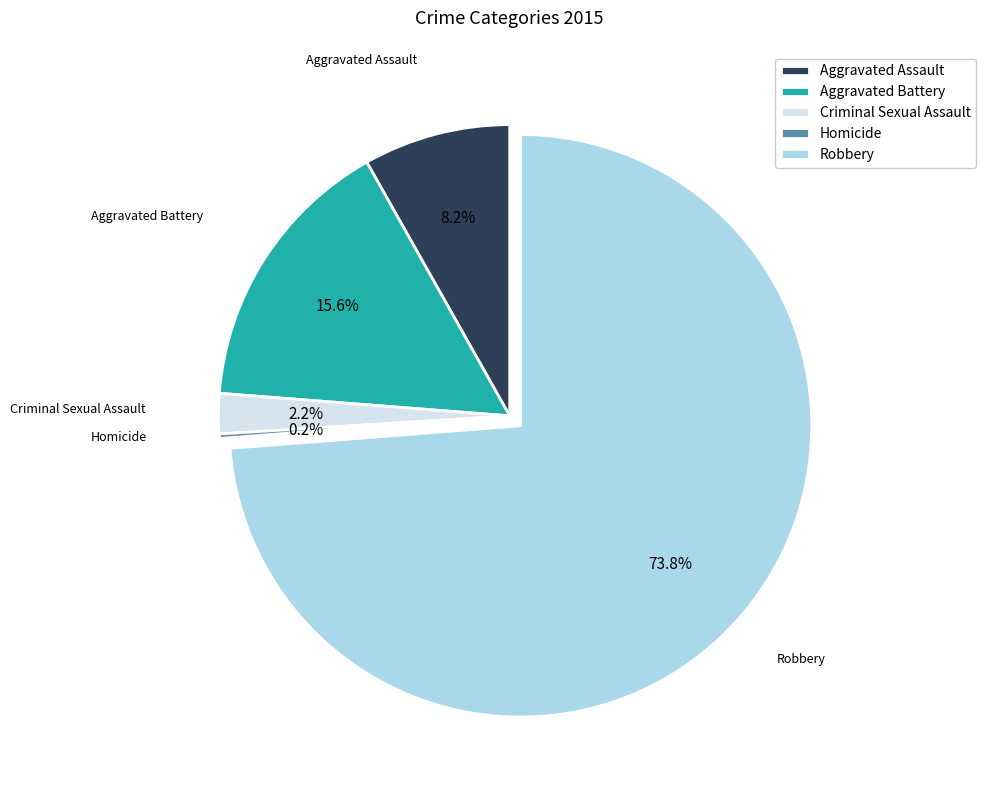

To the nearest percent, what percentage of the pie is Aggravated Assault?

8%